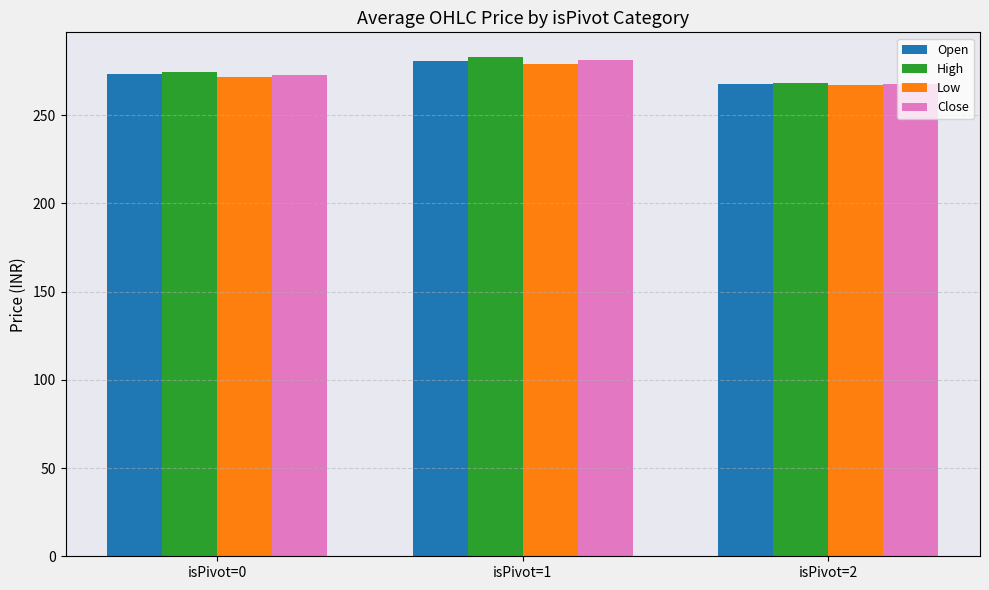

What is the difference between the Low values at isPivot=0 and isPivot=1?

7.4